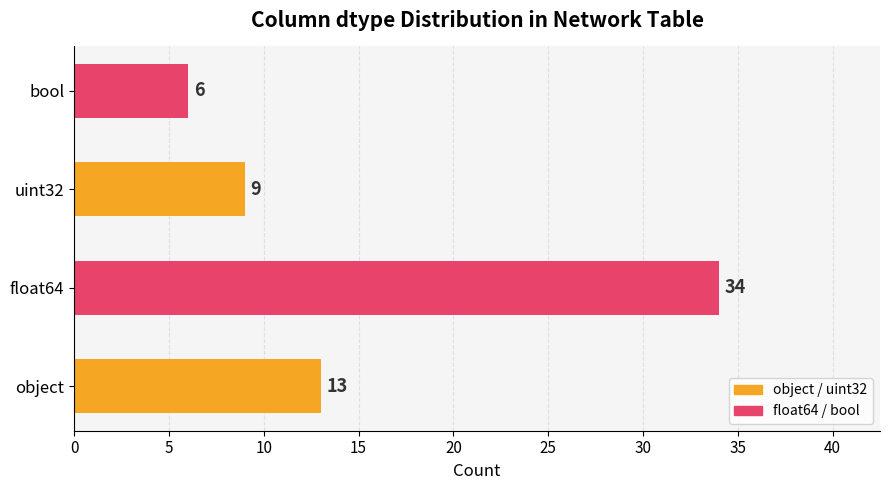

How many bars are there in total?

4